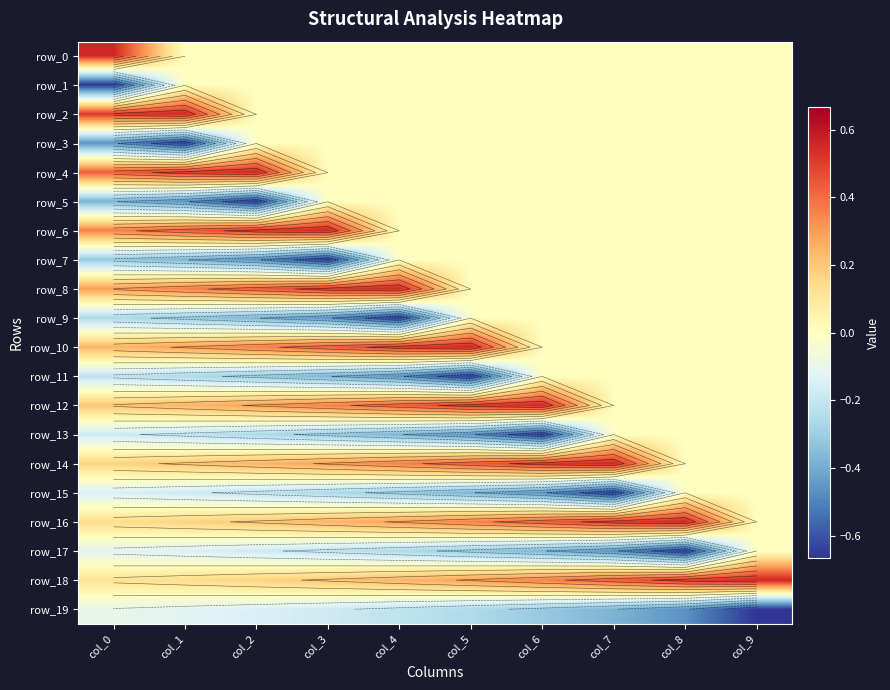

Reading right to left, what are all the values shown in this chart?

row_0: col_9=0.0	col_8=0.0	col_7=0.0	col_6=0.0	col_5=0.0	col_4=0.0	col_3=0.0	col_2=0.0	col_1=0.0	col_0=0.6
row_1: col_9=0.0	col_8=0.0	col_7=0.0	col_6=0.0	col_5=0.0	col_4=0.0	col_3=0.0	col_2=0.0	col_1=0.0	col_0=-0.7
row_2: col_9=0.0	col_8=0.0	col_7=0.0	col_6=0.0	col_5=0.0	col_4=0.0	col_3=0.0	col_2=0.0	col_1=0.6	col_0=0.5
row_3: col_9=0.0	col_8=0.0	col_7=0.0	col_6=0.0	col_5=0.0	col_4=0.0	col_3=0.0	col_2=0.0	col_1=-0.7	col_0=-0.5
row_4: col_9=0.0	col_8=0.0	col_7=0.0	col_6=0.0	col_5=0.0	col_4=0.0	col_3=0.0	col_2=0.6	col_1=0.5	col_0=0.4
row_5: col_9=0.0	col_8=0.0	col_7=0.0	col_6=0.0	col_5=0.0	col_4=0.0	col_3=0.0	col_2=-0.7	col_1=-0.5	col_0=-0.4
row_6: col_9=0.0	col_8=0.0	col_7=0.0	col_6=0.0	col_5=0.0	col_4=0.0	col_3=0.6	col_2=0.5	col_1=0.4	col_0=0.4
row_7: col_9=0.0	col_8=0.0	col_7=0.0	col_6=0.0	col_5=0.0	col_4=0.0	col_3=-0.7	col_2=-0.5	col_1=-0.4	col_0=-0.3
row_8: col_9=0.0	col_8=0.0	col_7=0.0	col_6=0.0	col_5=0.0	col_4=0.6	col_3=0.5	col_2=0.4	col_1=0.4	col_0=0.3
row_9: col_9=0.0	col_8=0.0	col_7=0.0	col_6=0.0	col_5=0.0	col_4=-0.7	col_3=-0.5	col_2=-0.4	col_1=-0.3	col_0=-0.3
row_10: col_9=0.0	col_8=0.0	col_7=0.0	col_6=0.0	col_5=0.6	col_4=0.5	col_3=0.4	col_2=0.4	col_1=0.3	col_0=0.2
row_11: col_9=0.0	col_8=0.0	col_7=0.0	col_6=0.0	col_5=-0.7	col_4=-0.5	col_3=-0.4	col_2=-0.3	col_1=-0.3	col_0=-0.2
row_12: col_9=0.0	col_8=0.0	col_7=0.0	col_6=0.6	col_5=0.5	col_4=0.4	col_3=0.4	col_2=0.3	col_1=0.2	col_0=0.2
row_13: col_9=0.0	col_8=0.0	col_7=0.0	col_6=-0.7	col_5=-0.5	col_4=-0.4	col_3=-0.3	col_2=-0.3	col_1=-0.2	col_0=-0.2
row_14: col_9=0.0	col_8=0.0	col_7=0.6	col_6=0.5	col_5=0.4	col_4=0.4	col_3=0.3	col_2=0.2	col_1=0.2	col_0=0.2
row_15: col_9=0.0	col_8=0.0	col_7=-0.7	col_6=-0.5	col_5=-0.4	col_4=-0.3	col_3=-0.3	col_2=-0.2	col_1=-0.2	col_0=-0.1
row_16: col_9=0.0	col_8=0.6	col_7=0.5	col_6=0.4	col_5=0.4	col_4=0.3	col_3=0.2	col_2=0.2	col_1=0.2	col_0=0.1
row_17: col_9=0.0	col_8=-0.7	col_7=-0.5	col_6=-0.4	col_5=-0.3	col_4=-0.3	col_3=-0.2	col_2=-0.2	col_1=-0.1	col_0=-0.1
row_18: col_9=0.6	col_8=0.5	col_7=0.4	col_6=0.4	col_5=0.3	col_4=0.2	col_3=0.2	col_2=0.2	col_1=0.1	col_0=0.1
row_19: col_9=-0.7	col_8=-0.5	col_7=-0.4	col_6=-0.3	col_5=-0.3	col_4=-0.2	col_3=-0.2	col_2=-0.1	col_1=-0.1	col_0=-0.1